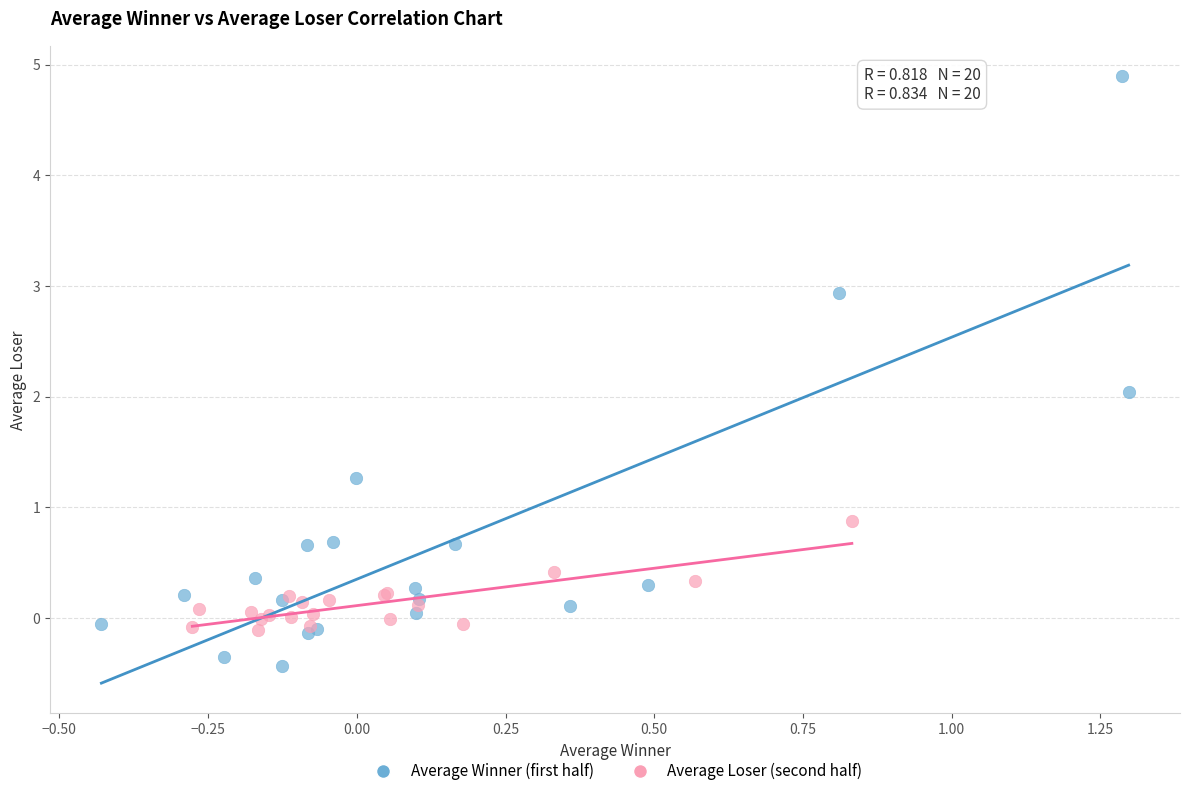

Which series has the largest Y range (max minus min)?

Average Winner (first half)